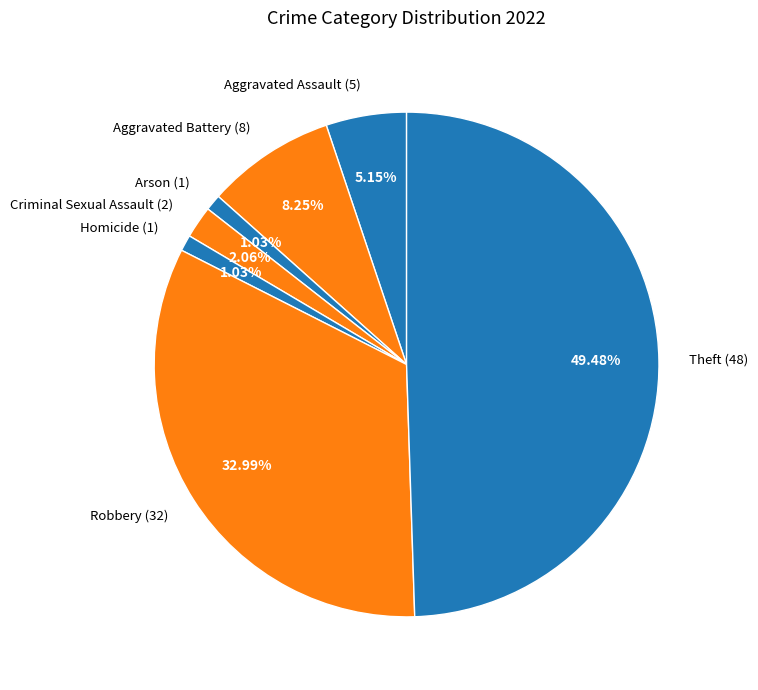

What is the largest slice in the pie chart?

Theft